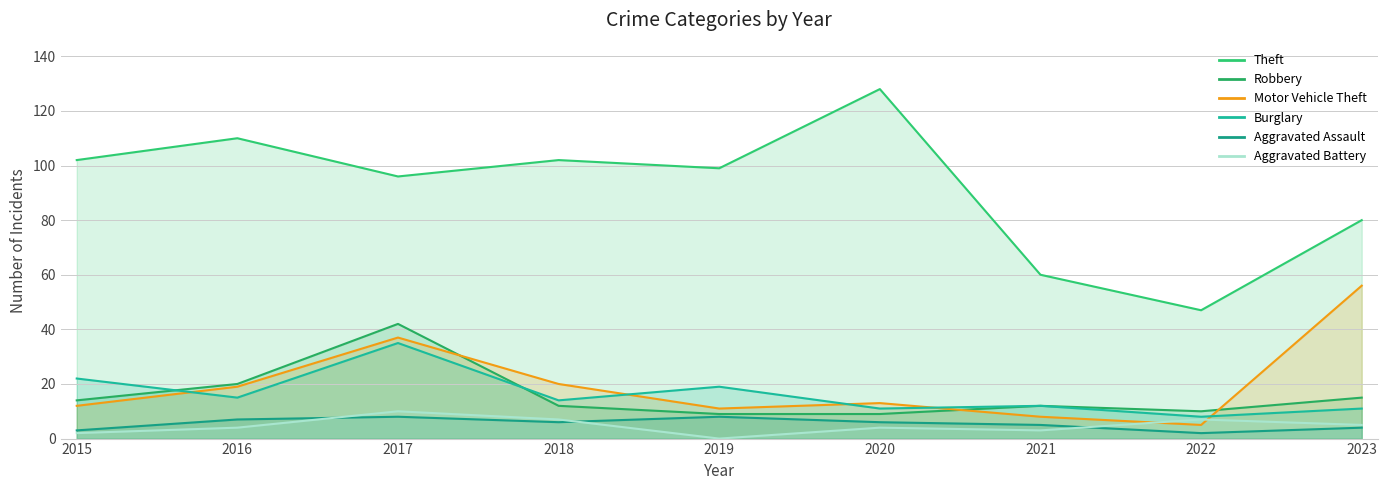

Does the chart display data point markers on the line(s)?

No